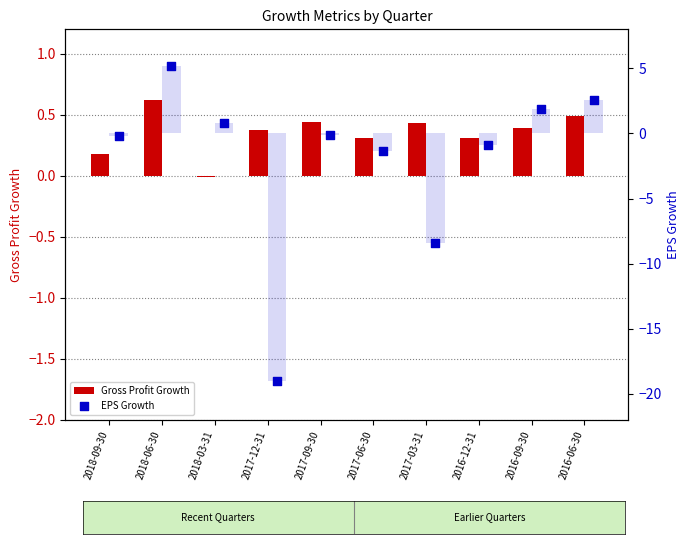

What is the total value across all series at 2016-09-30?

2.3